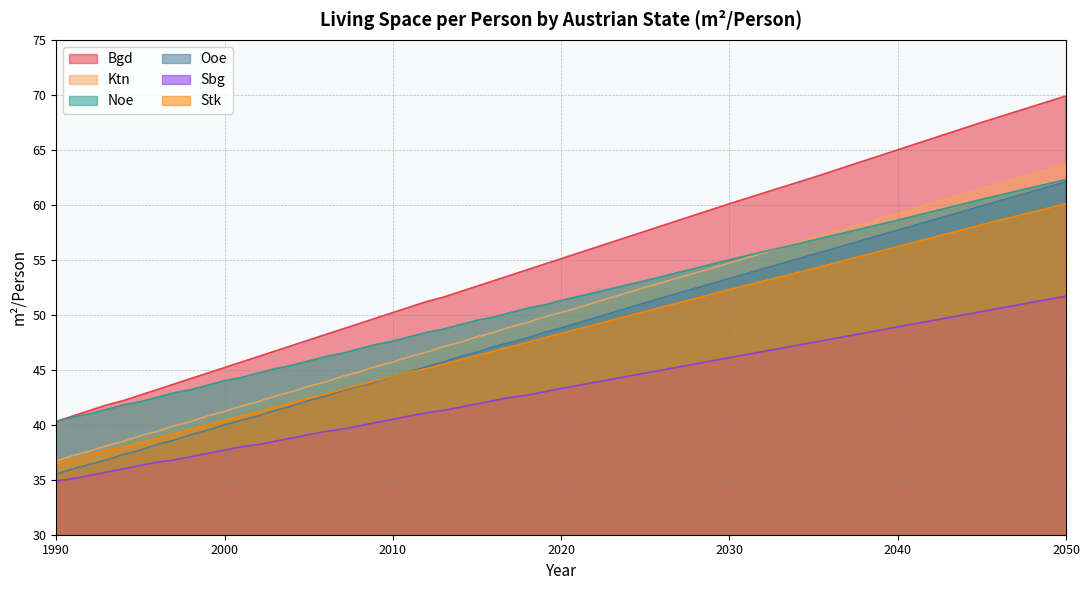

Reading left to right, list all the values displayed in this chart.

Bgd: 40.3	40.8	41.3	41.8	42.2	42.7	43.2	43.7	44.2	44.7	45.2	45.7	46.2	46.7	47.2	47.7	48.2	48.7	49.2	49.7	50.2	50.7	51.2	51.6	52.1	52.6	53.1	53.6	54.1	54.6	55.1	57.6	60.1	62.5	65.0	67.5	69.9
Ktn: 36.7	37.2	37.6	38.1	38.5	39.0	39.4	39.9	40.3	40.8	41.2	41.7	42.1	42.6	43.0	43.5	43.9	44.4	44.8	45.3	45.7	46.2	46.6	47.1	47.5	48.0	48.4	48.9	49.3	49.8	50.2	52.5	54.7	57.0	59.2	61.5	63.7
Noe: 40.3	40.7	41.0	41.4	41.8	42.1	42.5	42.9	43.2	43.6	44.0	44.3	44.7	45.1	45.4	45.8	46.2	46.5	46.9	47.3	47.6	48.0	48.4	48.7	49.1	49.5	49.8	50.2	50.6	50.9	51.3	53.1	55.0	56.8	58.6	60.5	62.3
Ooe: 35.5	36.0	36.4	36.8	37.3	37.7	38.2	38.6	39.1	39.5	40.0	40.4	40.8	41.3	41.7	42.2	42.6	43.1	43.5	43.9	44.4	44.8	45.3	45.7	46.2	46.6	47.1	47.5	47.9	48.4	48.8	51.1	53.3	55.5	57.7	59.9	62.1
Sbg: 34.9	35.1	35.4	35.7	36.0	36.3	36.6	36.8	37.1	37.4	37.7	38.0	38.2	38.5	38.8	39.1	39.4	39.6	39.9	40.2	40.5	40.8	41.1	41.3	41.6	41.9	42.2	42.5	42.7	43.0	43.3	44.7	46.1	47.5	48.9	50.3	51.7
Stk: 36.5	36.9	37.3	37.7	38.0	38.4	38.8	39.2	39.6	40.0	40.4	40.8	41.2	41.6	42.0	42.4	42.8	43.2	43.6	44.0	44.4	44.8	45.1	45.5	45.9	46.3	46.7	47.1	47.5	47.9	48.3	50.3	52.3	54.2	56.2	58.2	60.1